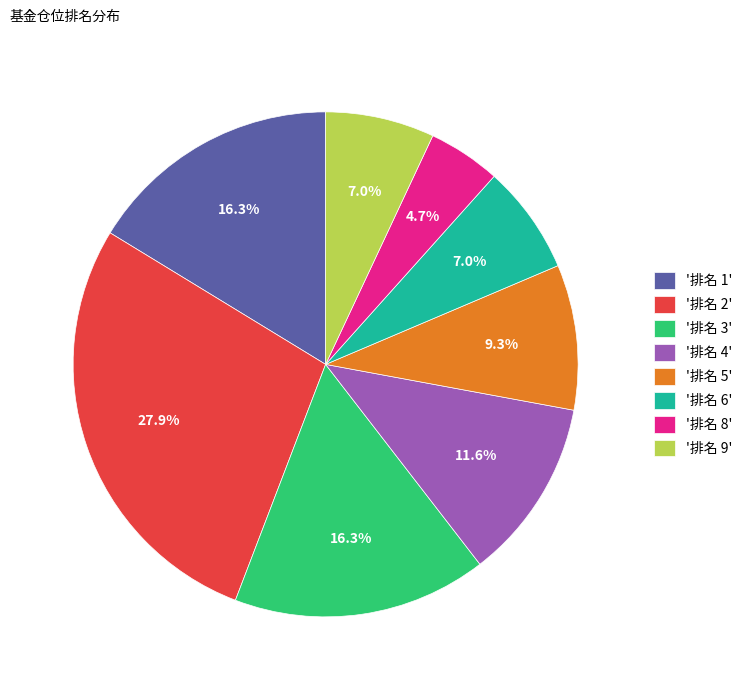

To the nearest percent, what is the average slice percentage?

12%